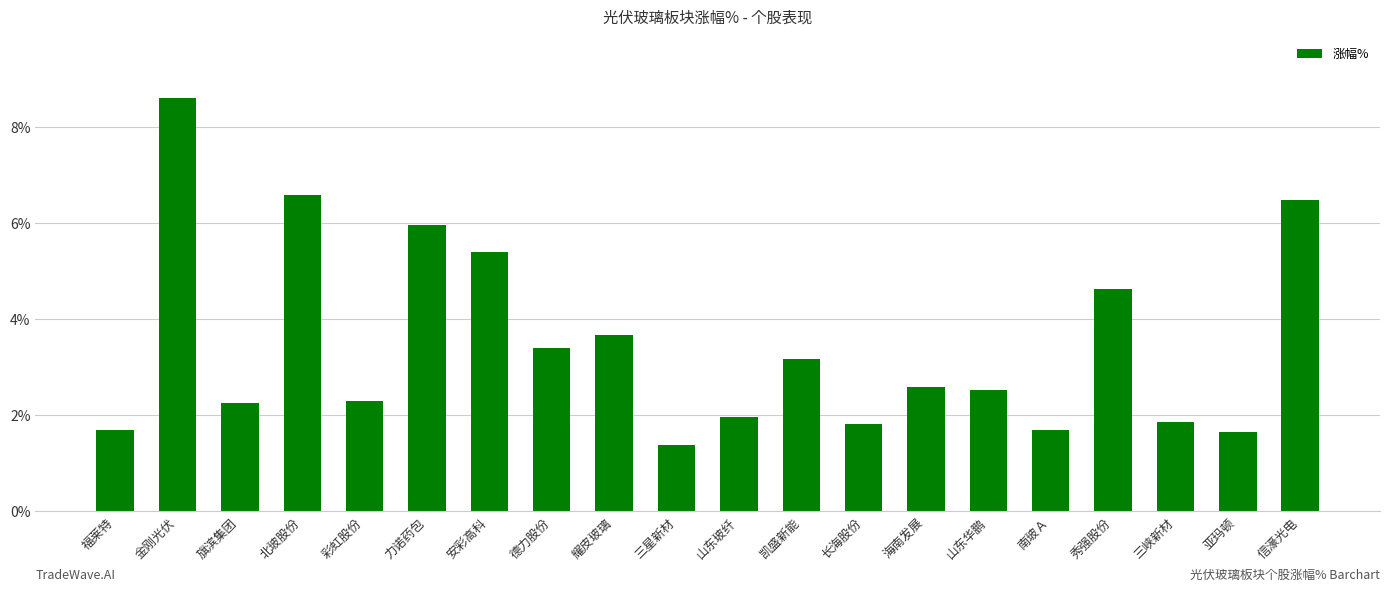

What is the change in value from 旗滨集团 to 凯盛新能?

+0.9